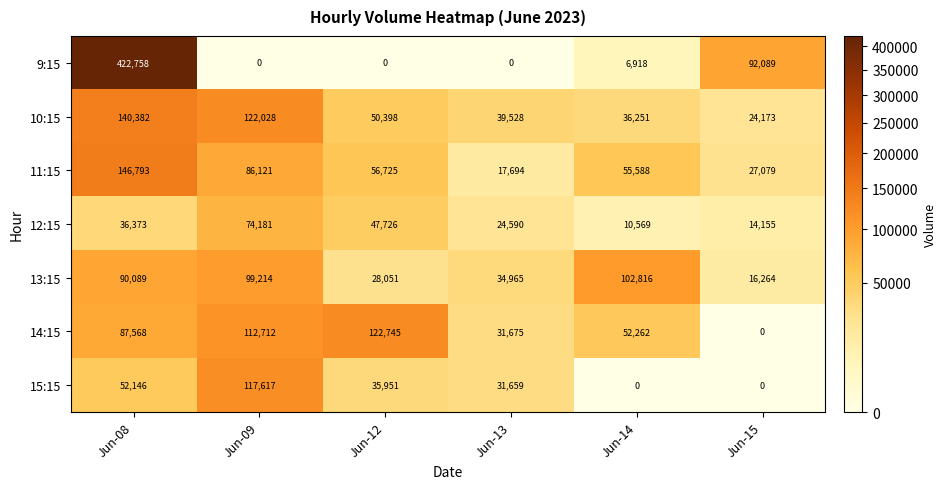

How many data points in 10:15 are less than 50398?

3